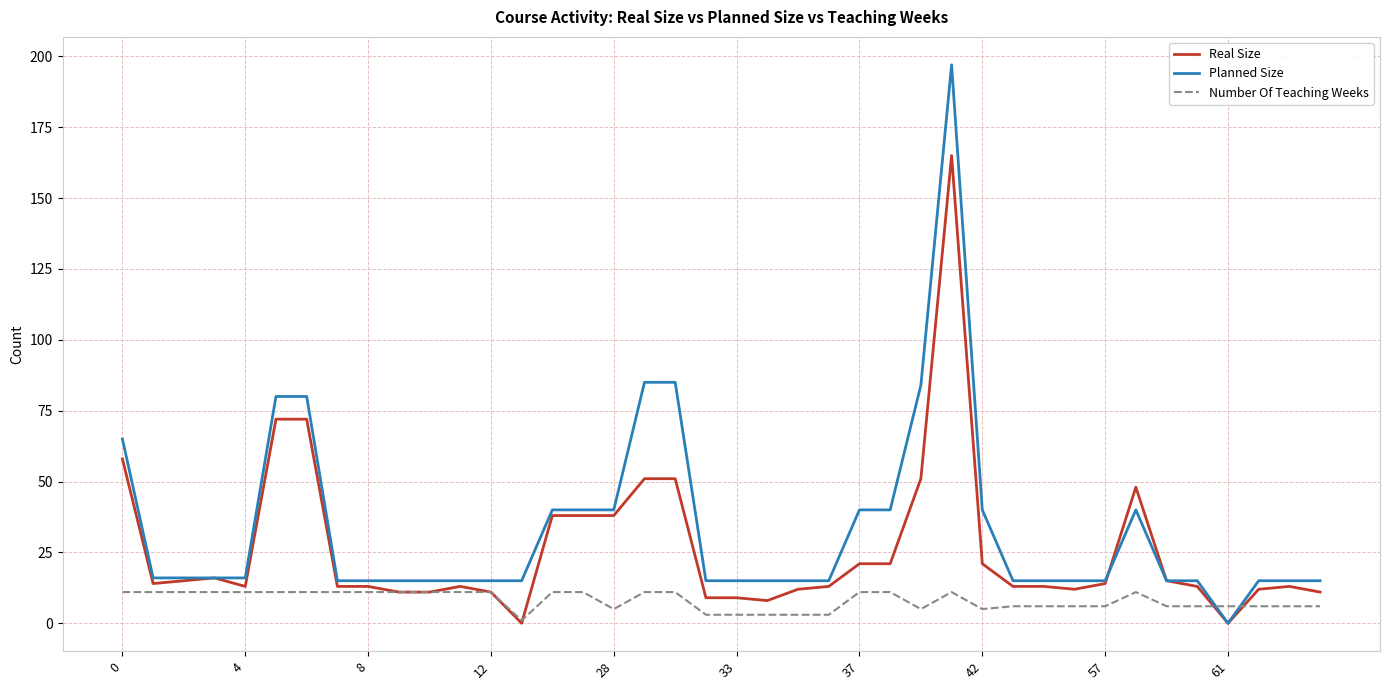

List the series in order of their peak value, lowest first.

Number Of Teaching Weeks, Real Size, Planned Size